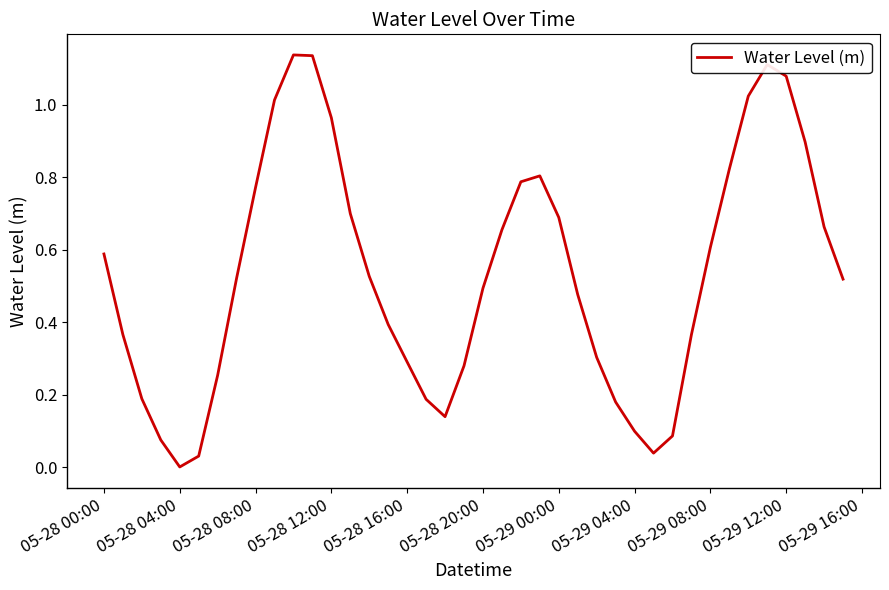

At which category does the chart reach its minimum across all series?

05-28 04:00